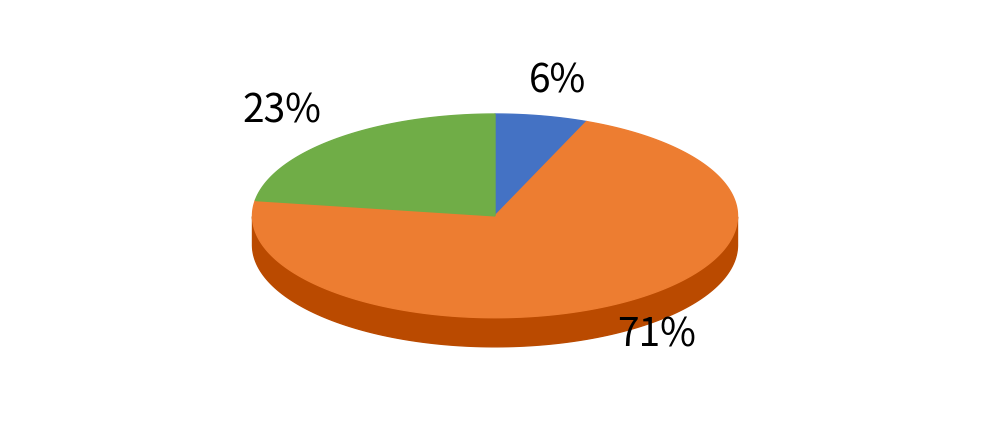

Combined, do 25 and 40 account for over 50%?

No